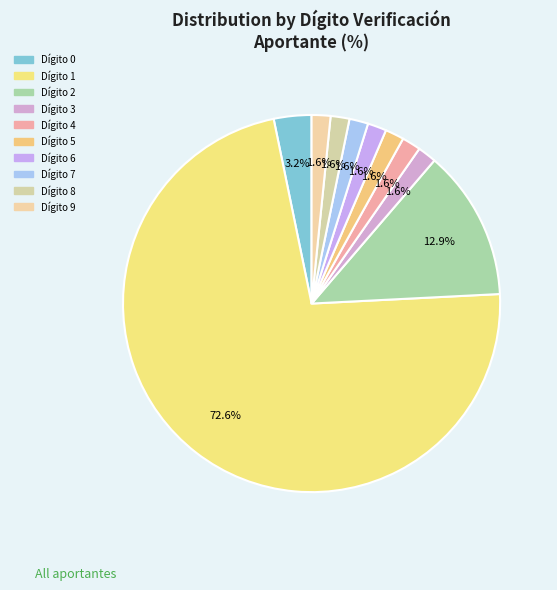

How many slices are in this pie chart?

10